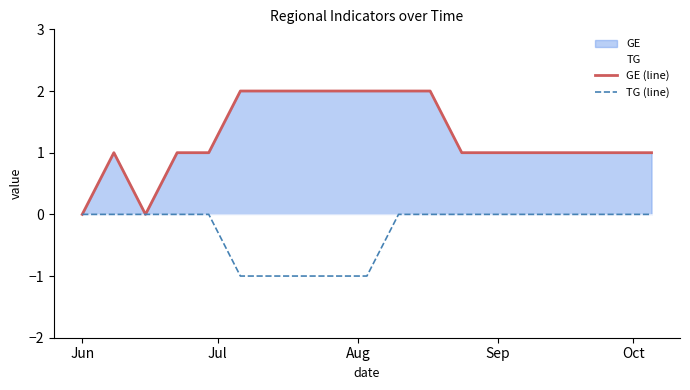

Which series has the largest total across all categories?

GE (line)